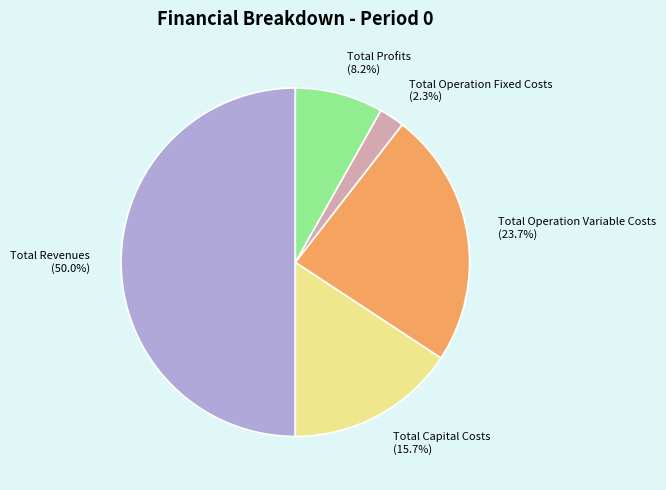

How many segments does this pie chart have?

5